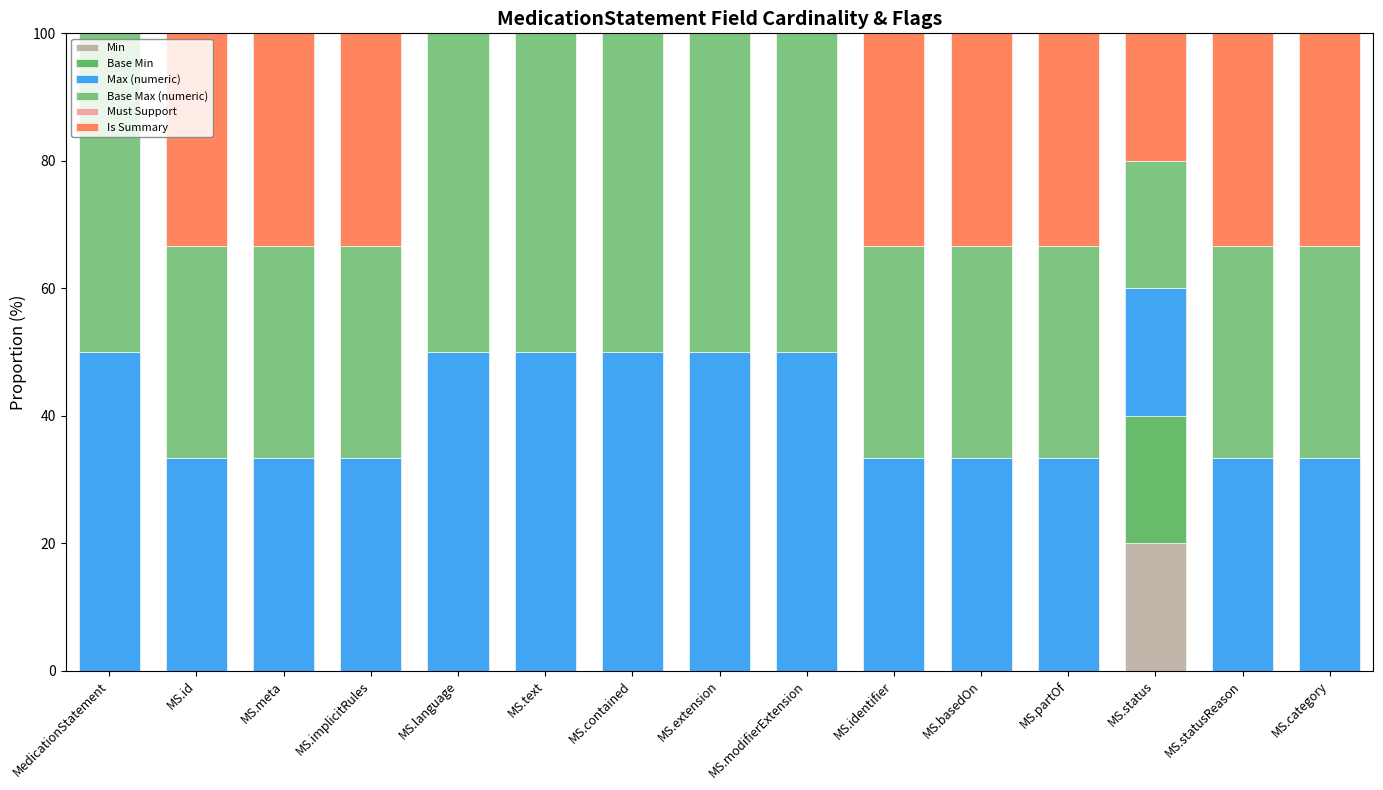

Rank the series at MS.partOf from highest to lowest value.

Max (numeric), Base Max (numeric), Is Summary, Min, Base Min, Must Support